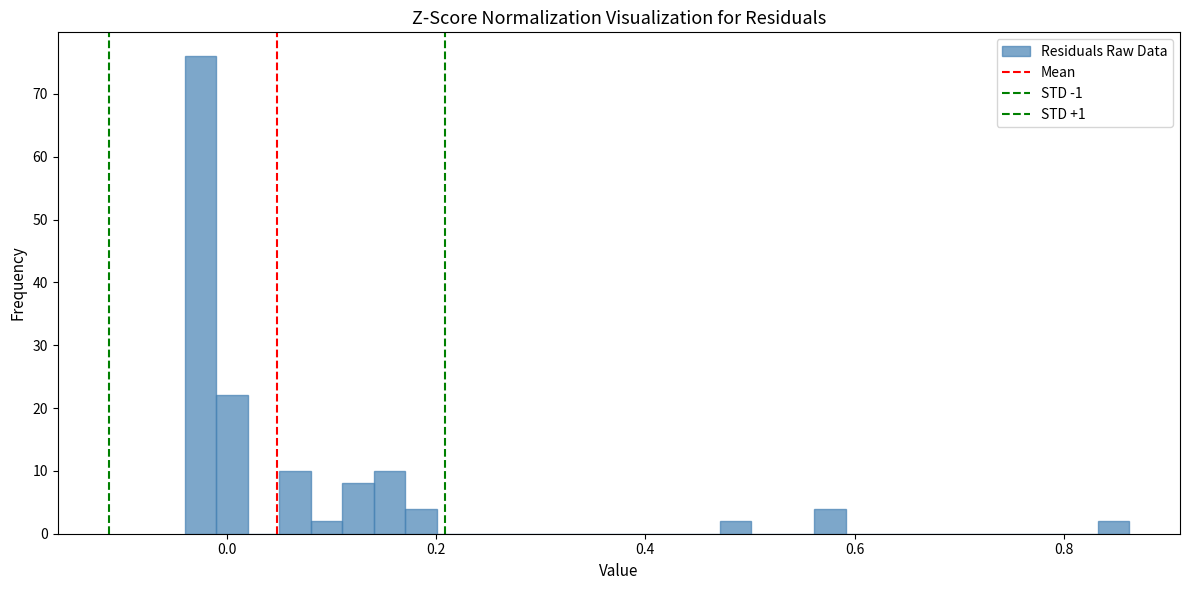

Read against the x-axis, roughly where is the centre of the tallest bar?

-0.02